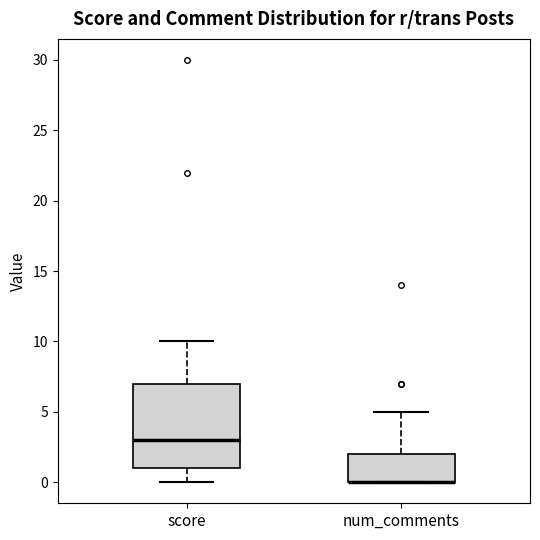

Reading left to right, transcribe this box plot: for each box, give where its median line is, the range the box spans, and where its two whiskers end, as read against the y-axis. The values are not printed on the chart, so give them approximately, as read against the axis.

score: median 3, box 1 to 7, whiskers 0 to 10
num_comments: median 0 (drawn on the box's lower edge), box 0 to 2, whiskers 0 to 5